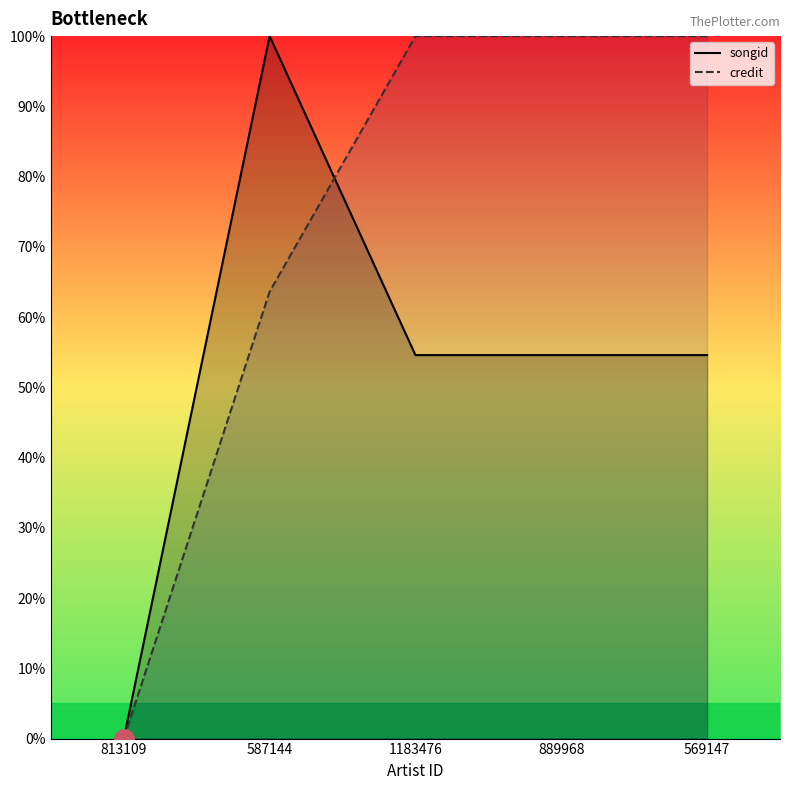

What position from the left is 1183476?

3